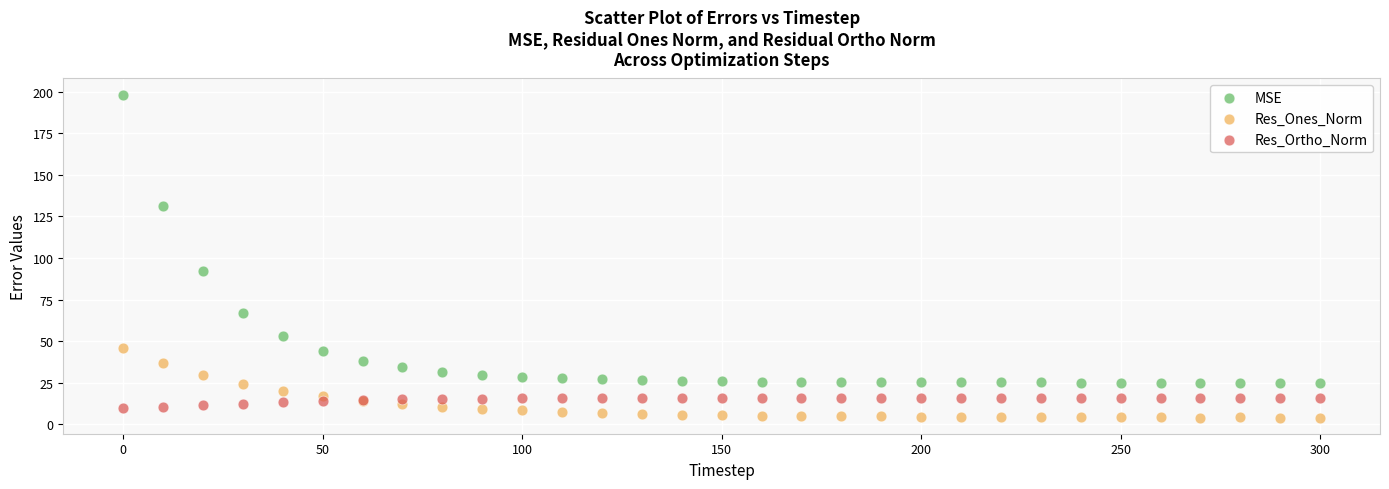

Which series has the widest spread of Y values?

MSE